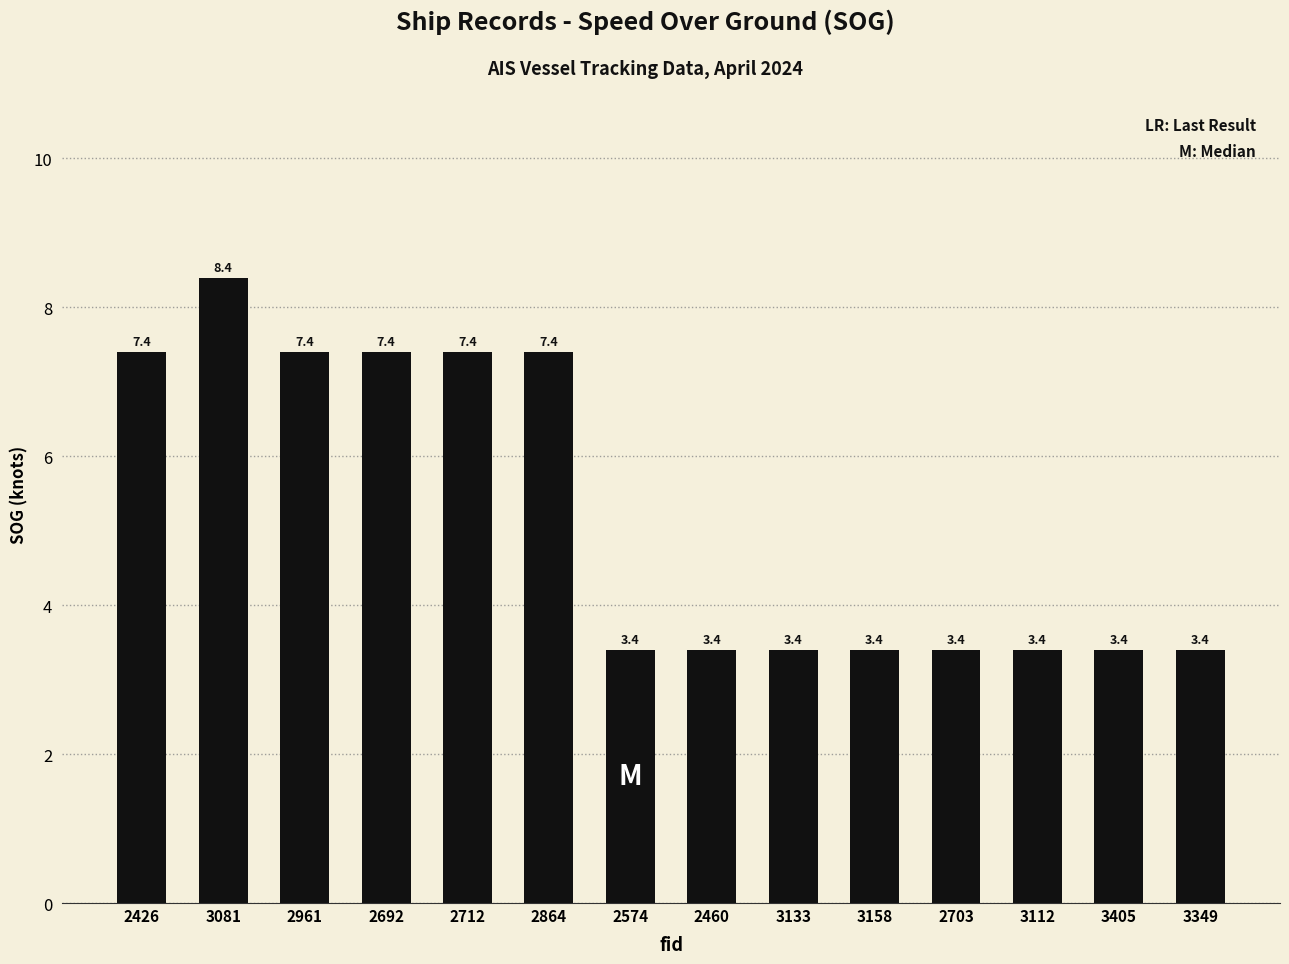

What is the average value?

5.2